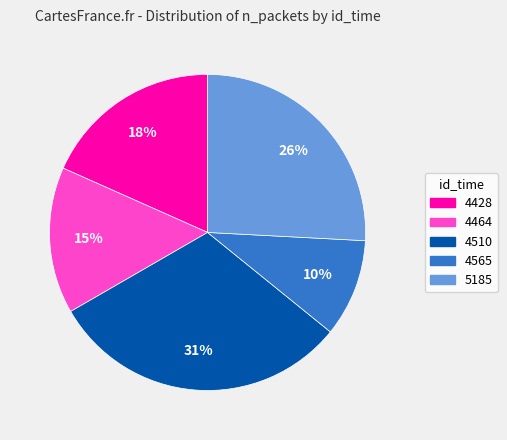

Do 4565 and 5185 together represent more than half of the pie?

No